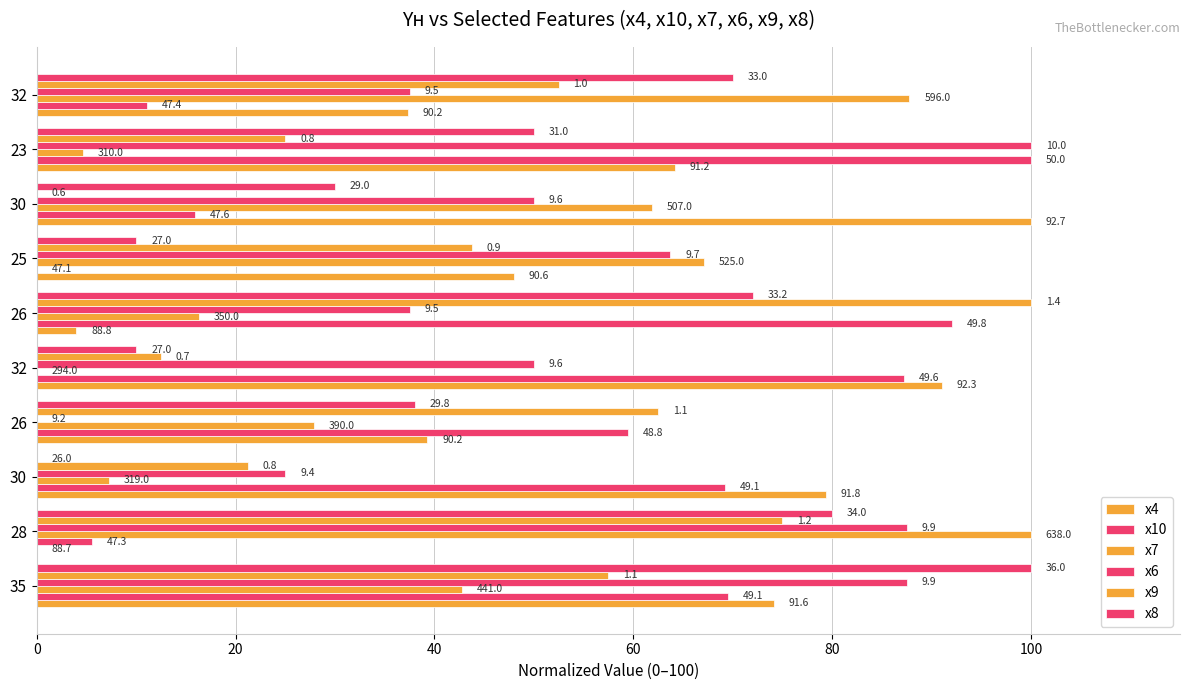

How many data points in х4 are less than 64?

5